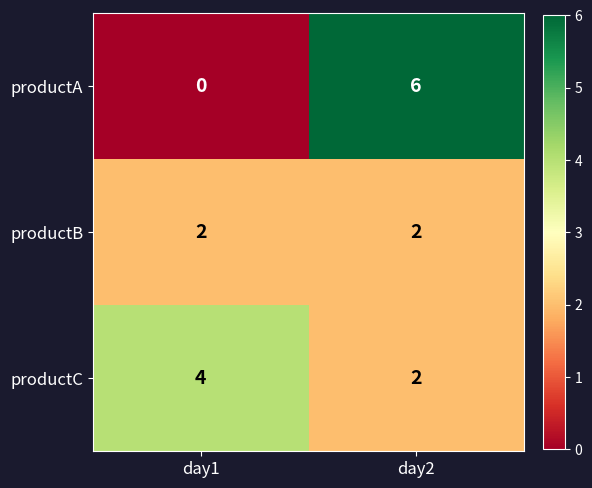

At which label is productA closest to 3?

day1